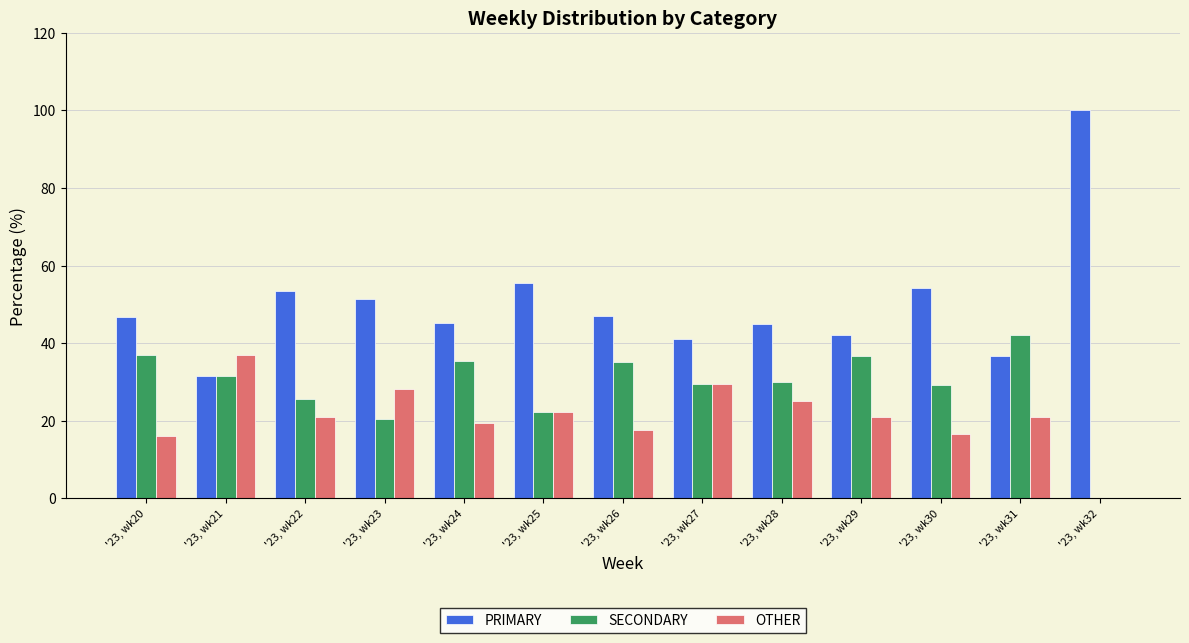

Are the bars grouped side by side (vs. stacked)?

Yes